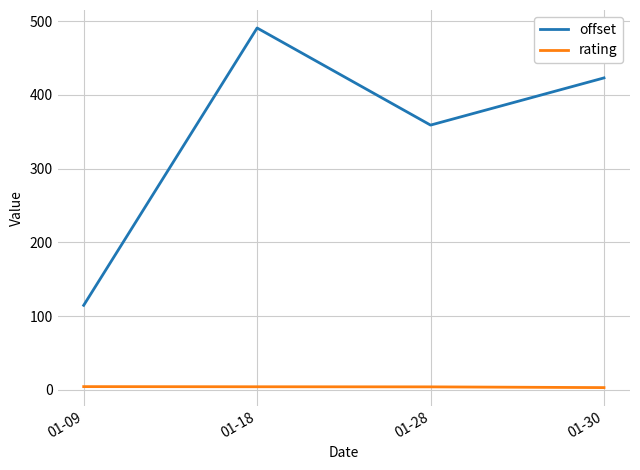

How many lines are shown in the chart?

2